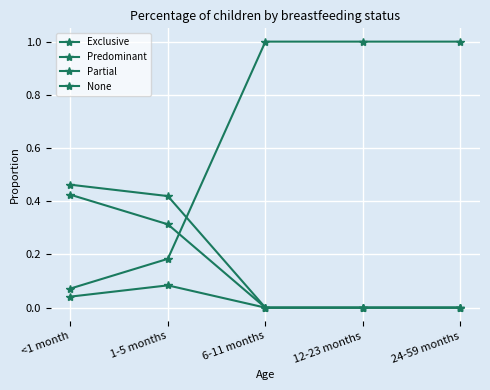

How many lines are shown in the chart?

4